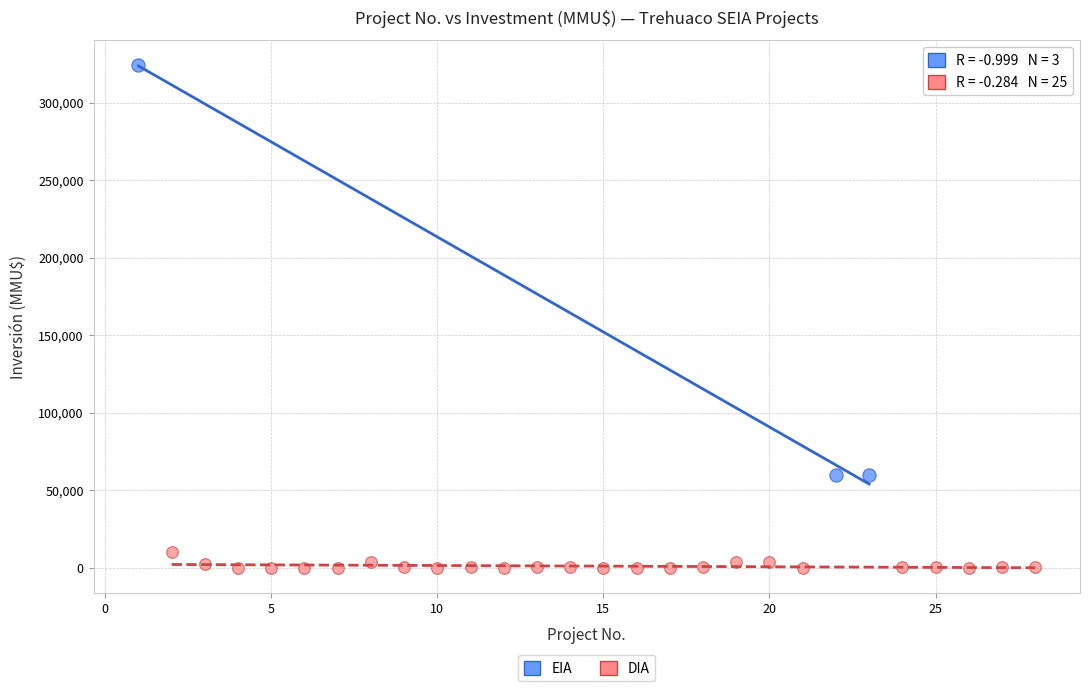

Which series has the widest spread of Y values?

EIA